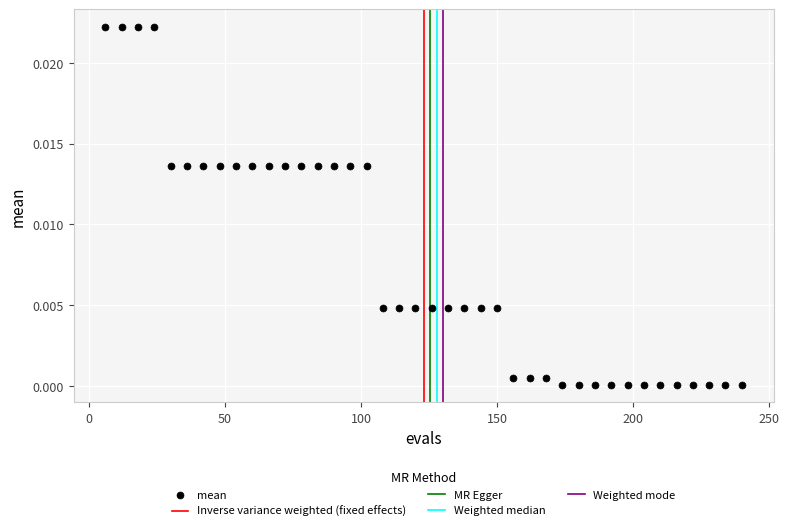

What is the range of X values (max minus min)?

234.0